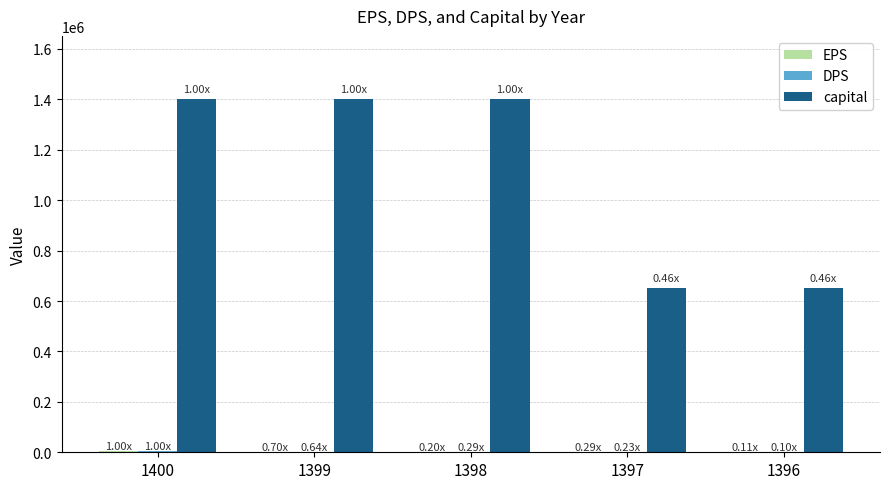

Which series has the largest total across all categories?

capital